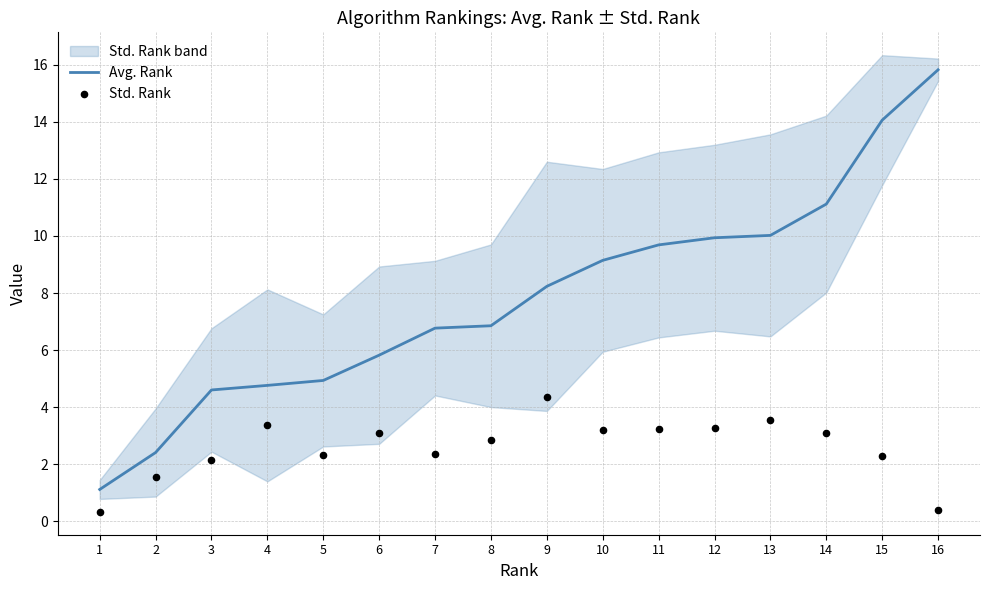

At how many categories does at least one series exceed 9?

7